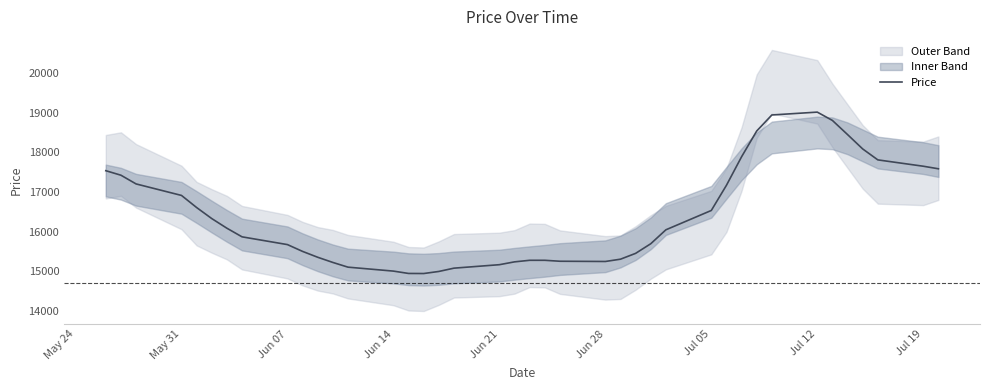

The value at Jun 21 is 4921.9. True or false?

False